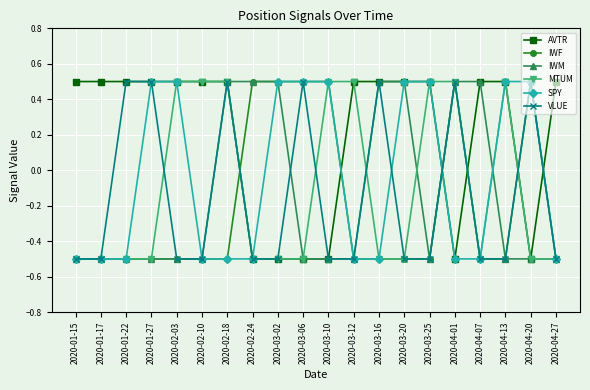

True or false: IWF has more than 0 interior local peaks.

True